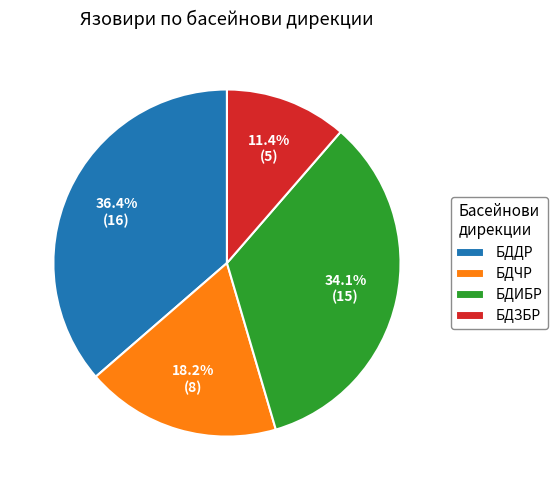

What is the ratio of the value at БДЗБР to the value at БДИБР?

0.3